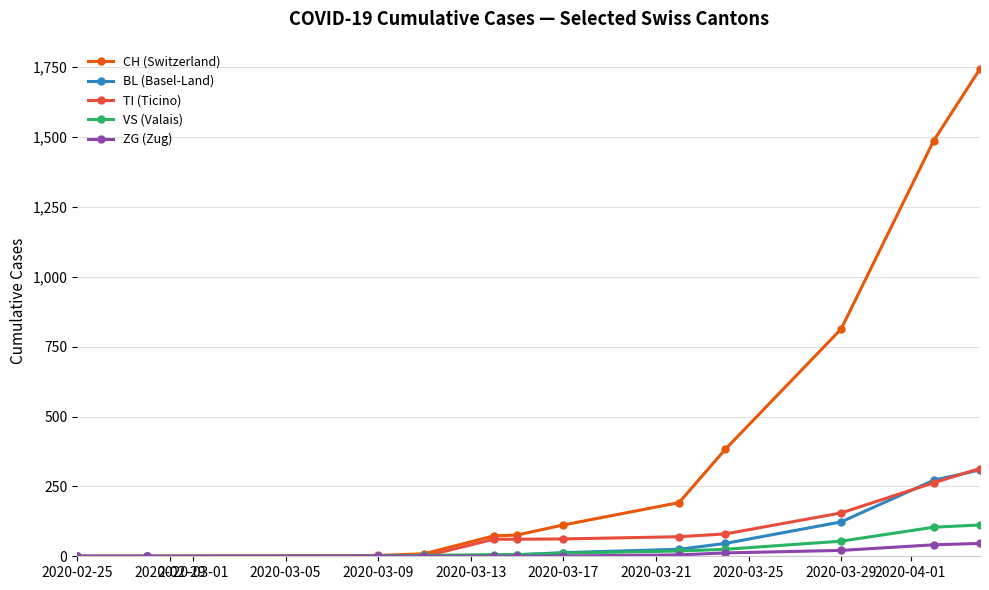

What is the value of the BL (Basel-Land) point at the 3rd from the left?

1